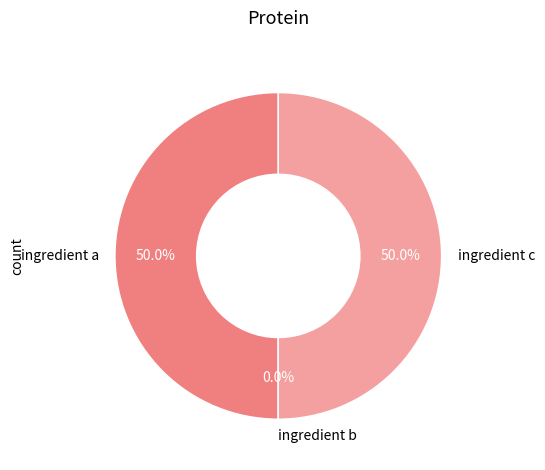

What percentage is the ingredient c slice, to the nearest percent?

50%